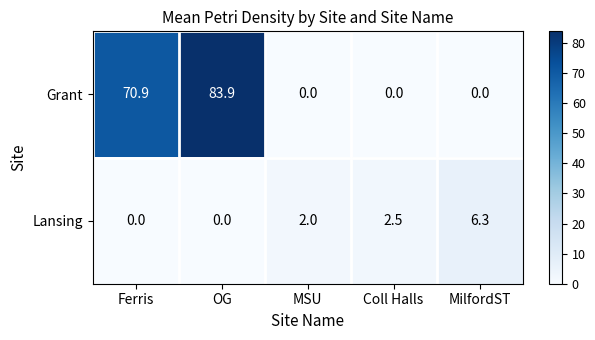

At how many categories does at least one series exceed 46?

2